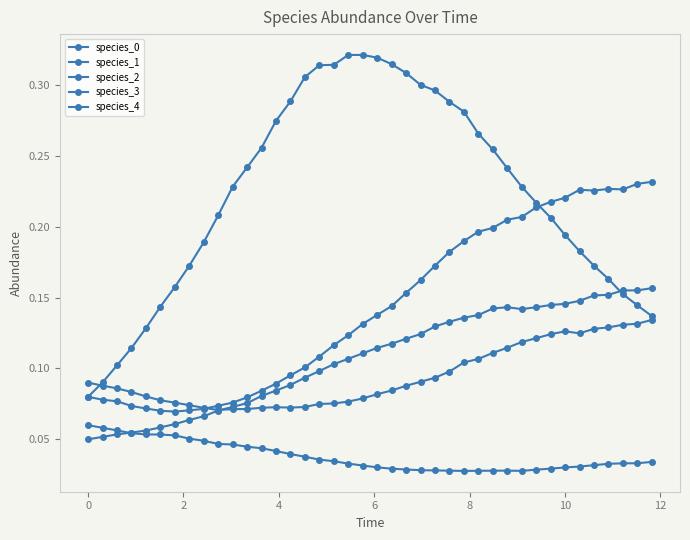

How many series are shown in this chart?

5